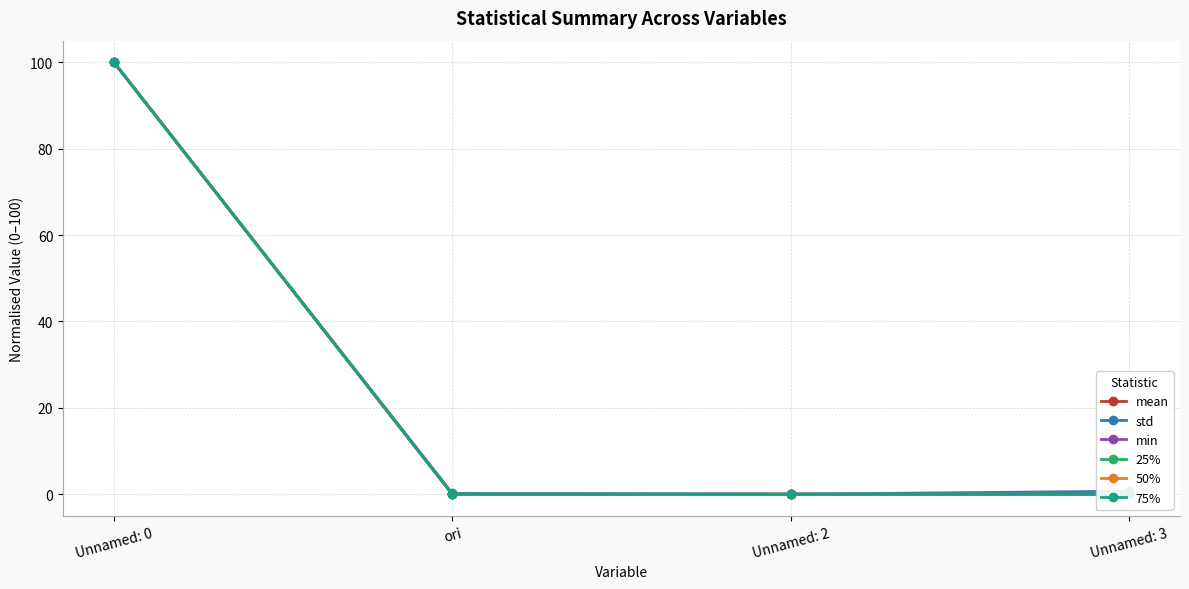

True or false: 50% and std cross at least once.

False